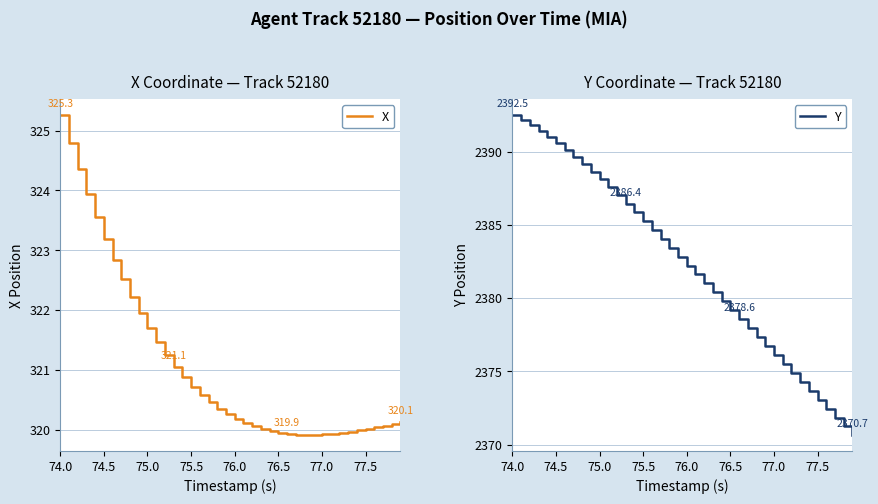

Is it true that X equals 79.2 at 77.0?

False